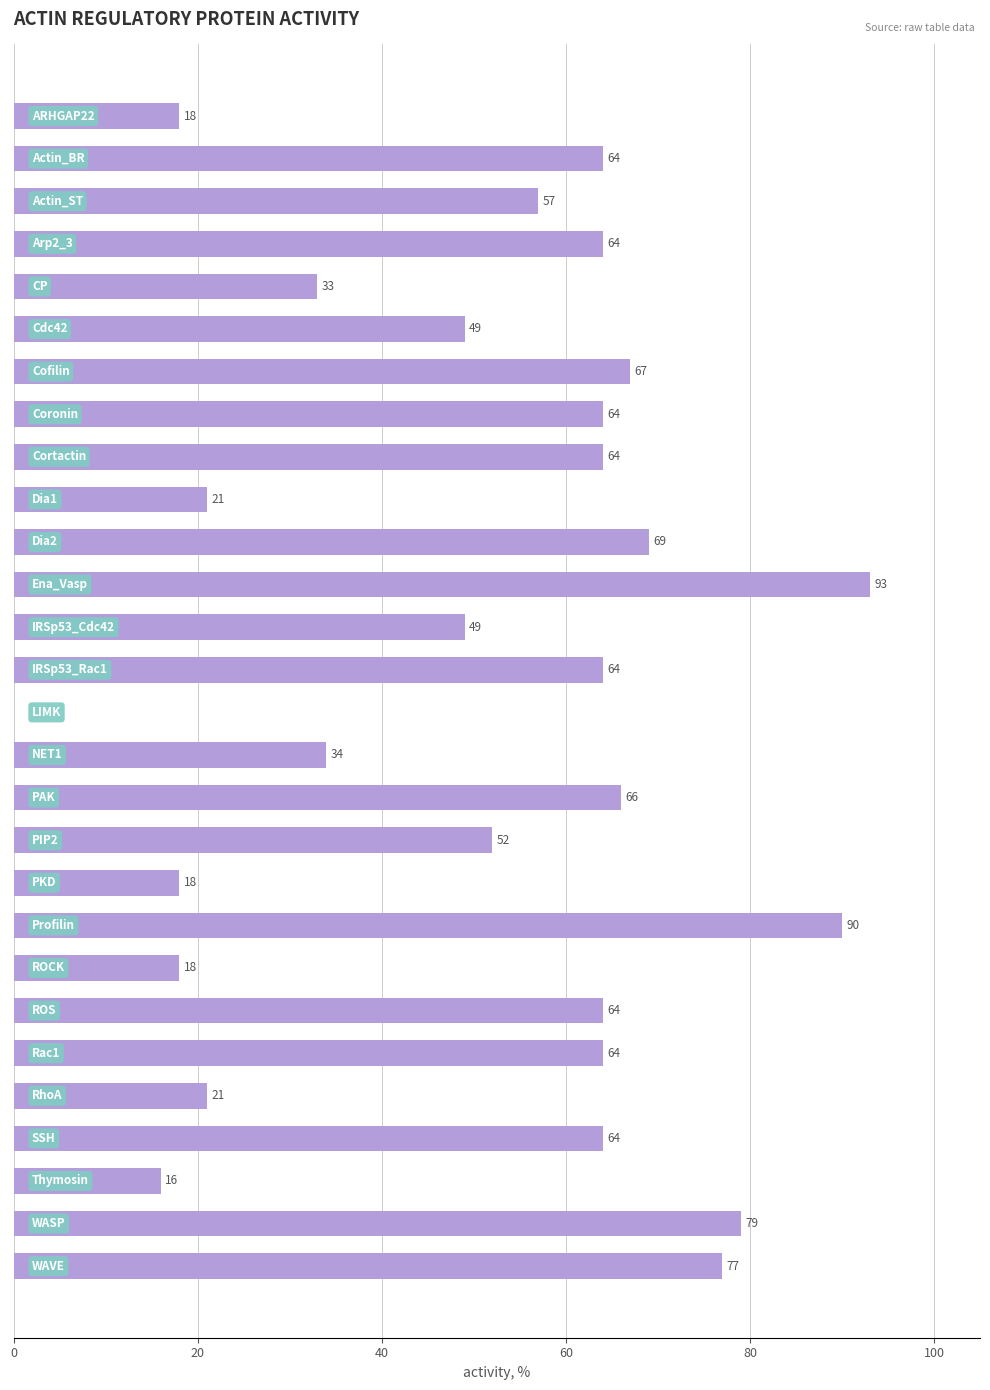

What is the maximum value shown in the chart?

93